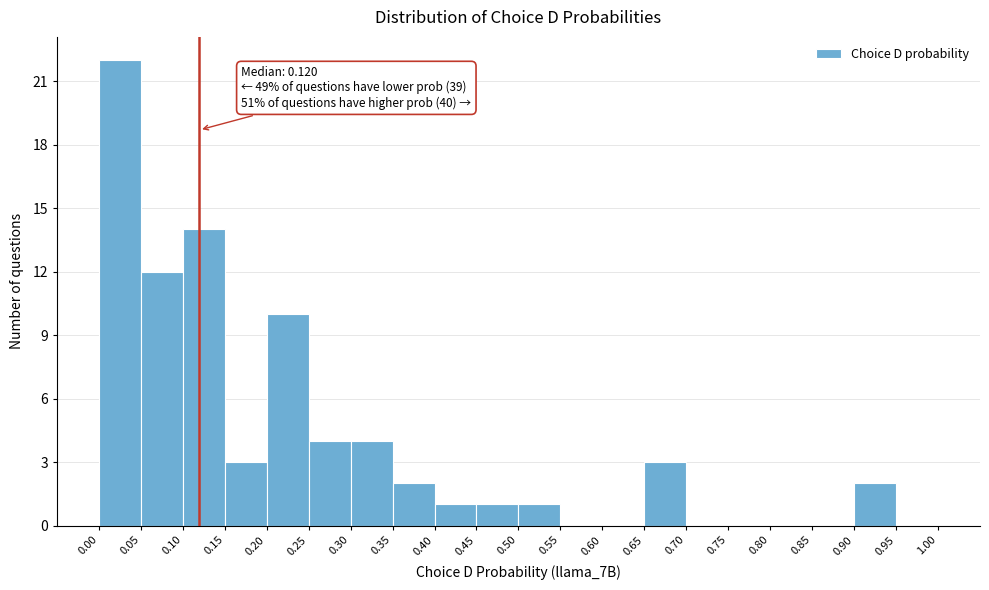

Over which range of the x-axis is the bar tallest?

0.00 to 0.05